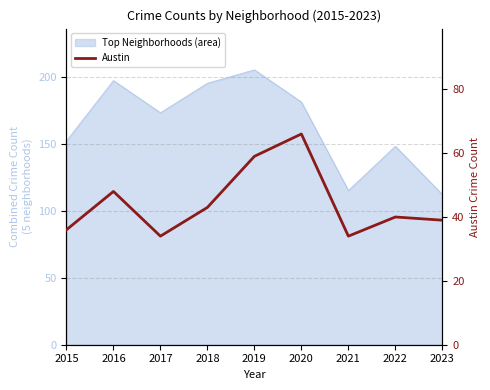

The value at 2018 is 76. True or false?

False